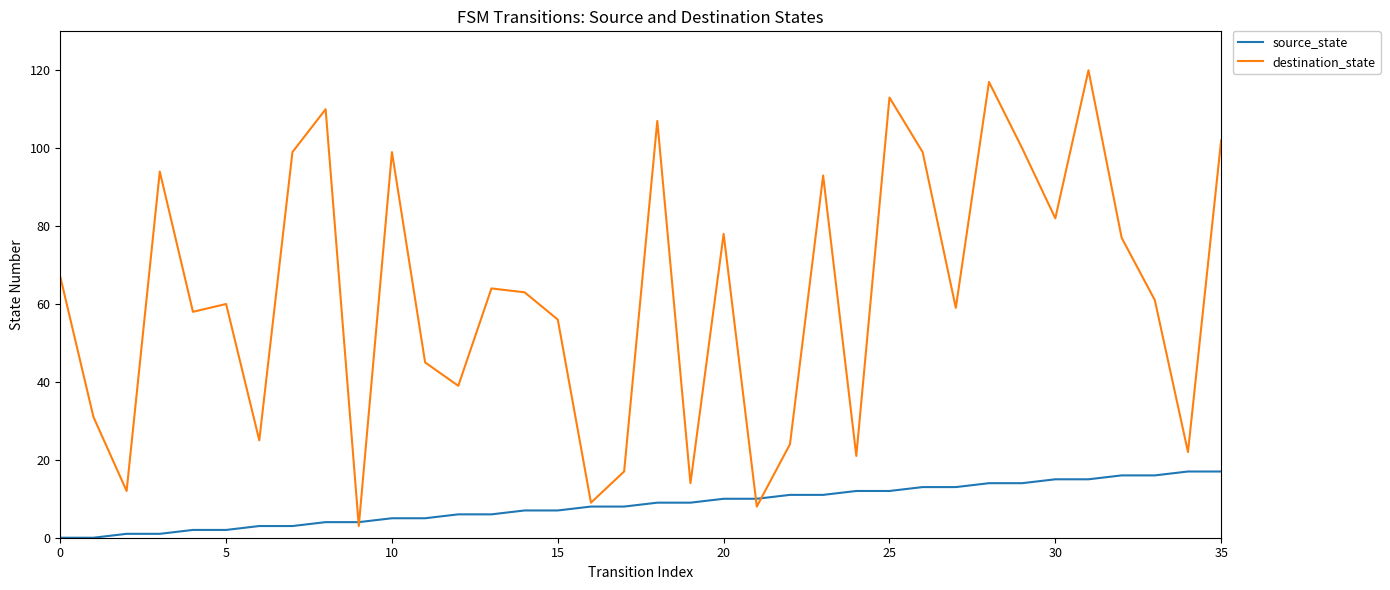

Reading right to left, list all the values displayed in this chart.

source_state: 17	17	16	16	15	15	14	14	13	13	12	12	11	11	10	10	9	9	8	8	7	7	6	6	5	5	4	4	3	3	2	2	1	1	0	0
destination_state: 102	22	61	77	120	82	100	117	59	99	113	21	93	24	8	78	14	107	17	9	56	63	64	39	45	99	3	110	99	25	60	58	94	12	31	67